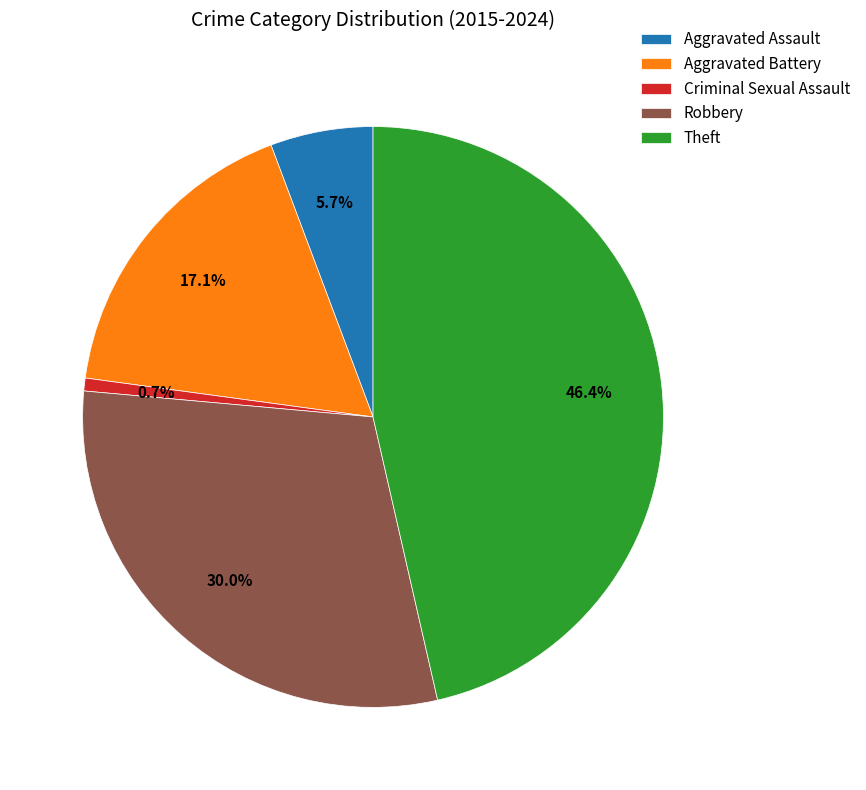

Rank the categories by value from highest to lowest.

Theft, Robbery, Aggravated Battery, Aggravated Assault, Criminal Sexual Assault